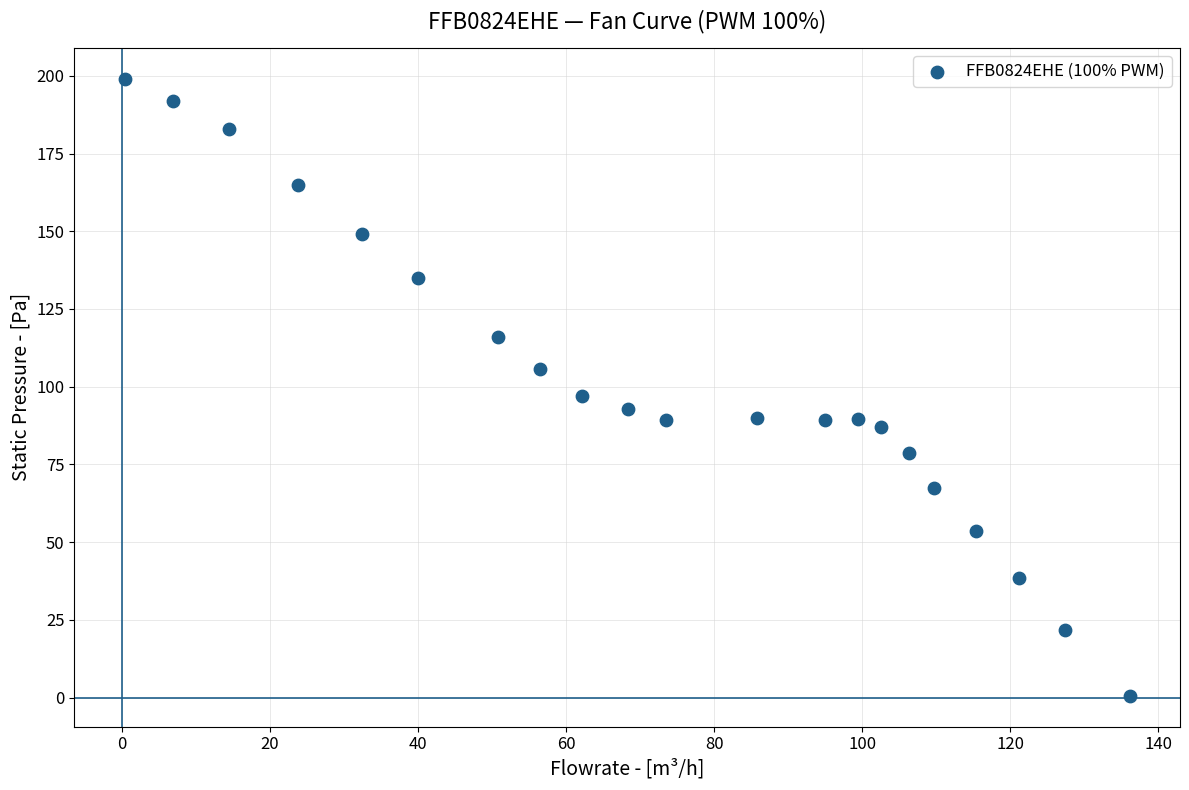

What is the range of X values (max minus min)?

135.7